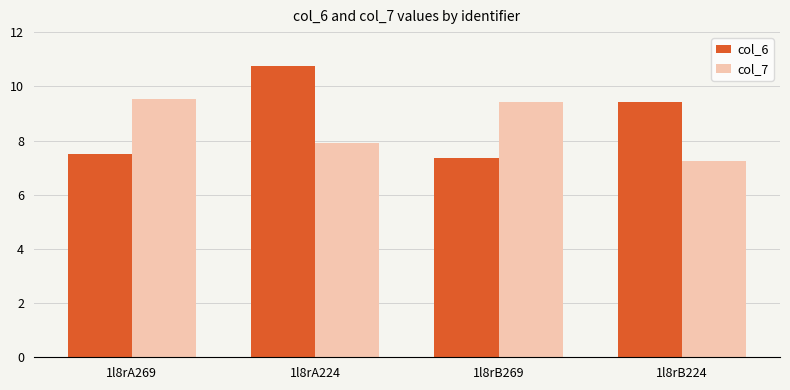

How many series are shown in this chart?

2